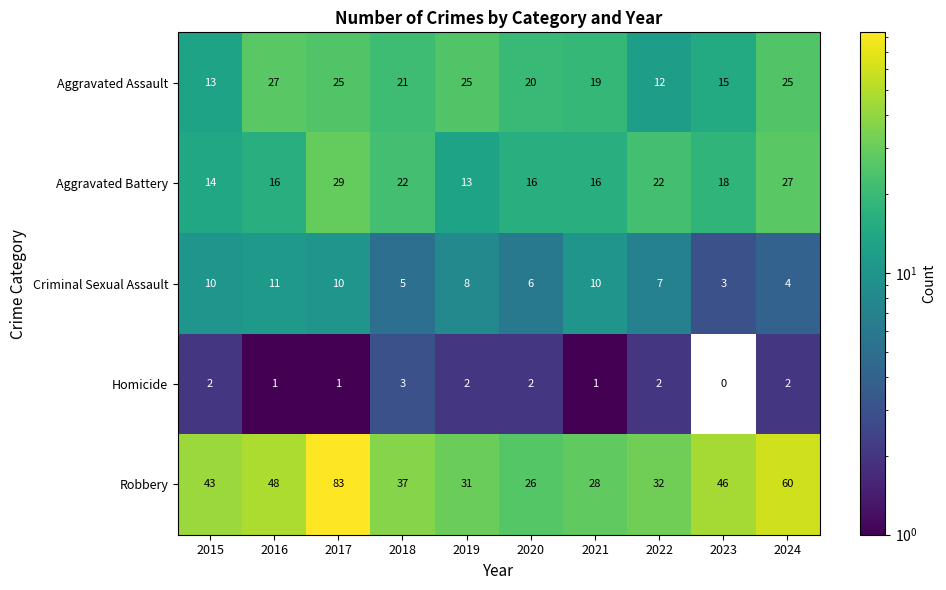

Which series has the largest range (max minus min)?

Robbery